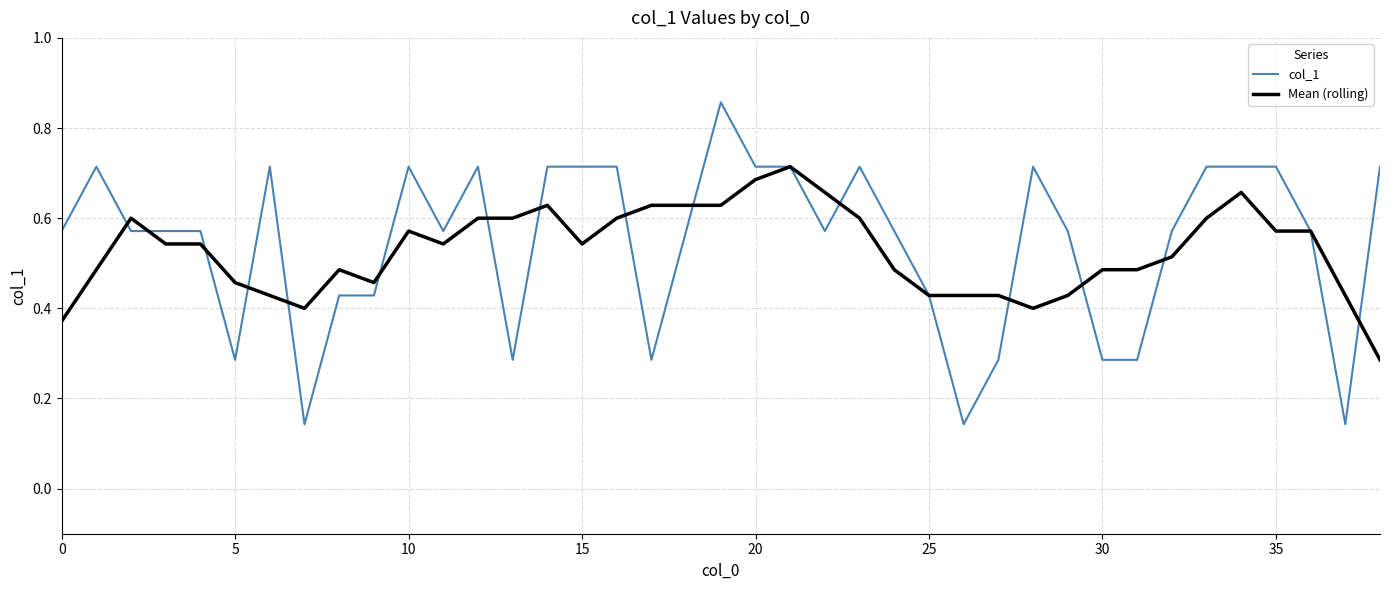

Which series has the widest spread of values?

col_1